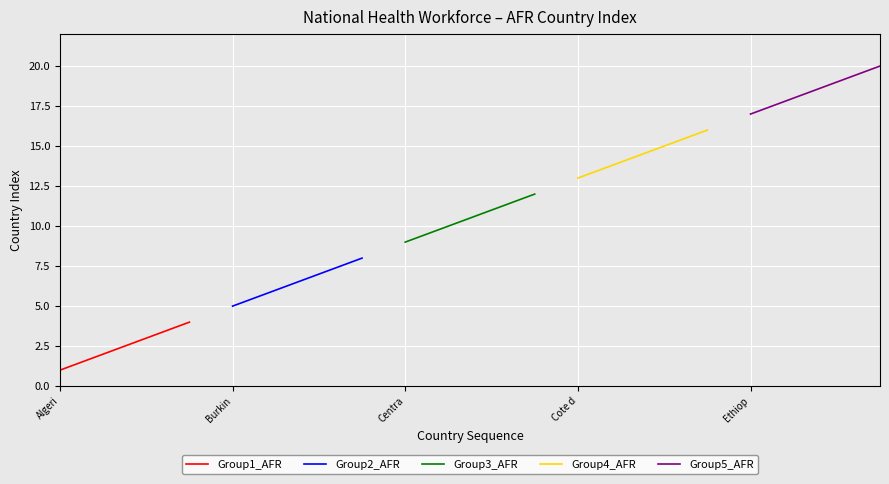

What is the maximum value for Group4_AFR?

16